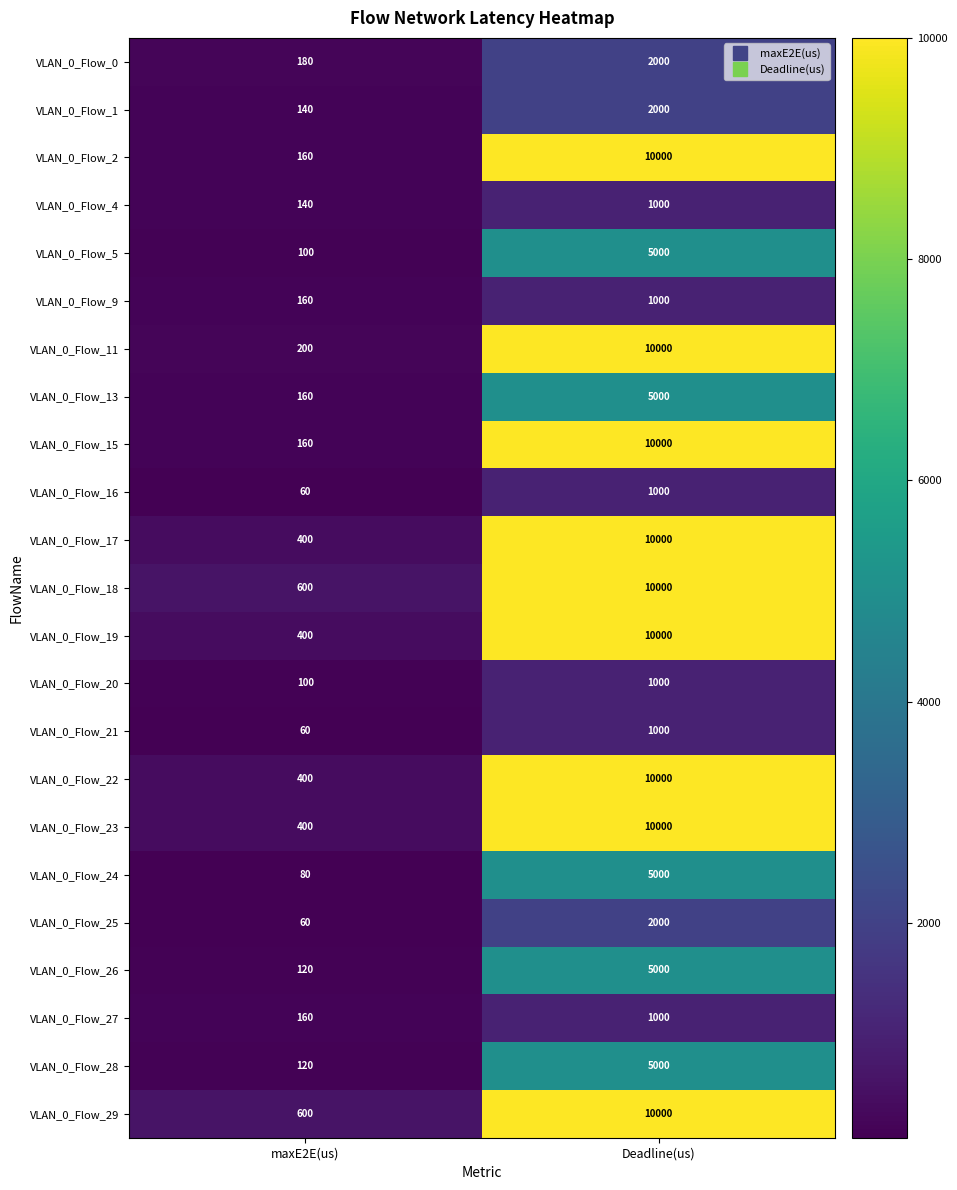

What is the difference between the highest and lowest values at maxE2E(us)?

540